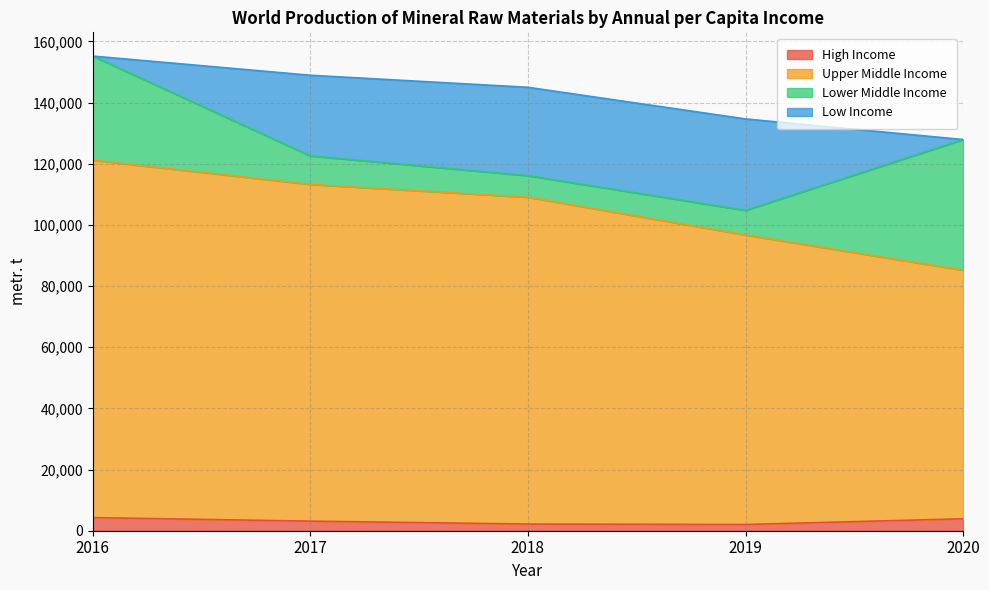

Does the chart have visible grid lines?

Yes